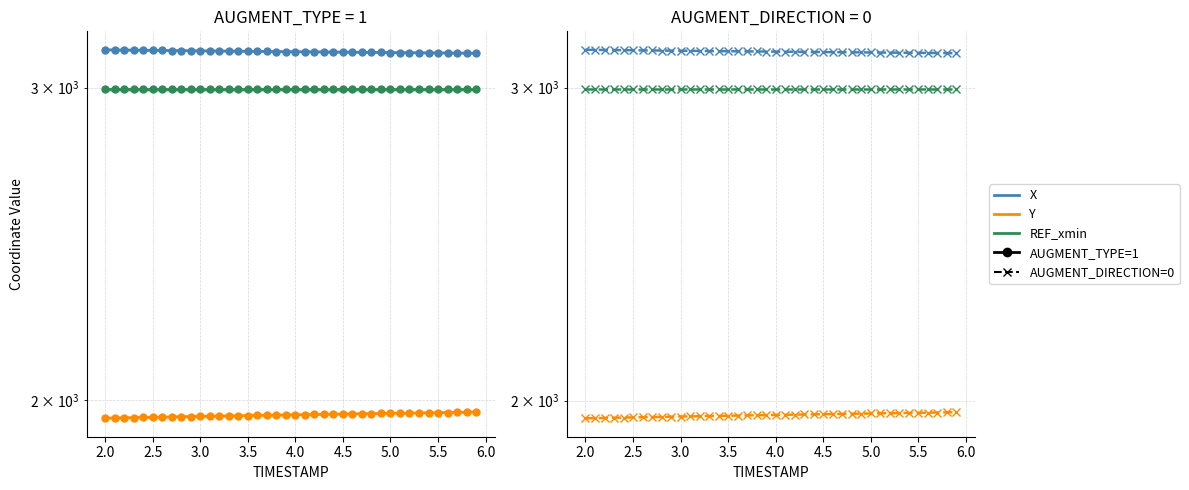

How many data points does each series have?

40